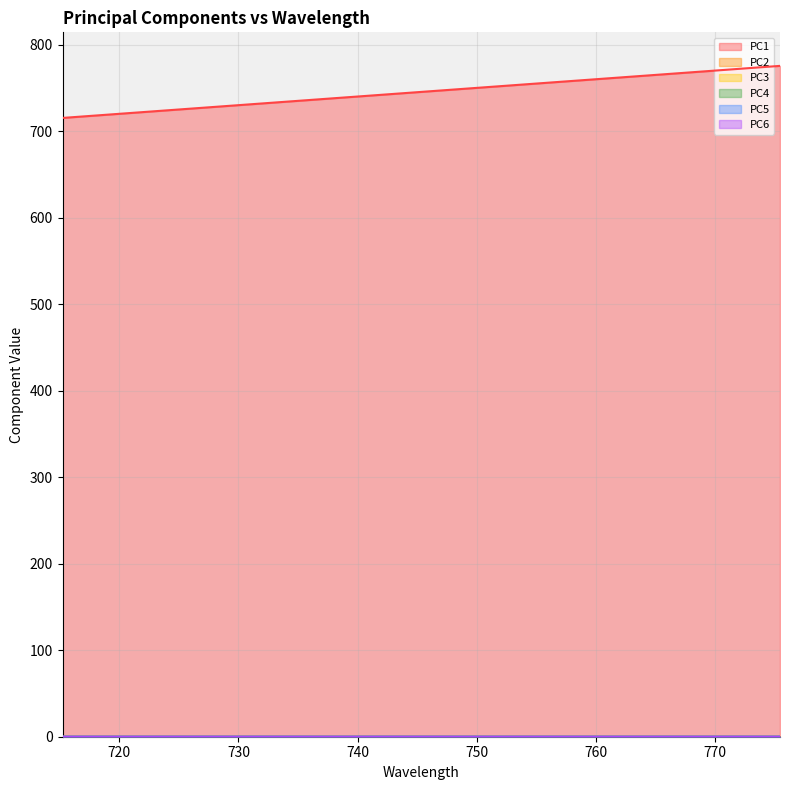

Which series has the largest range (max minus min)?

PC1